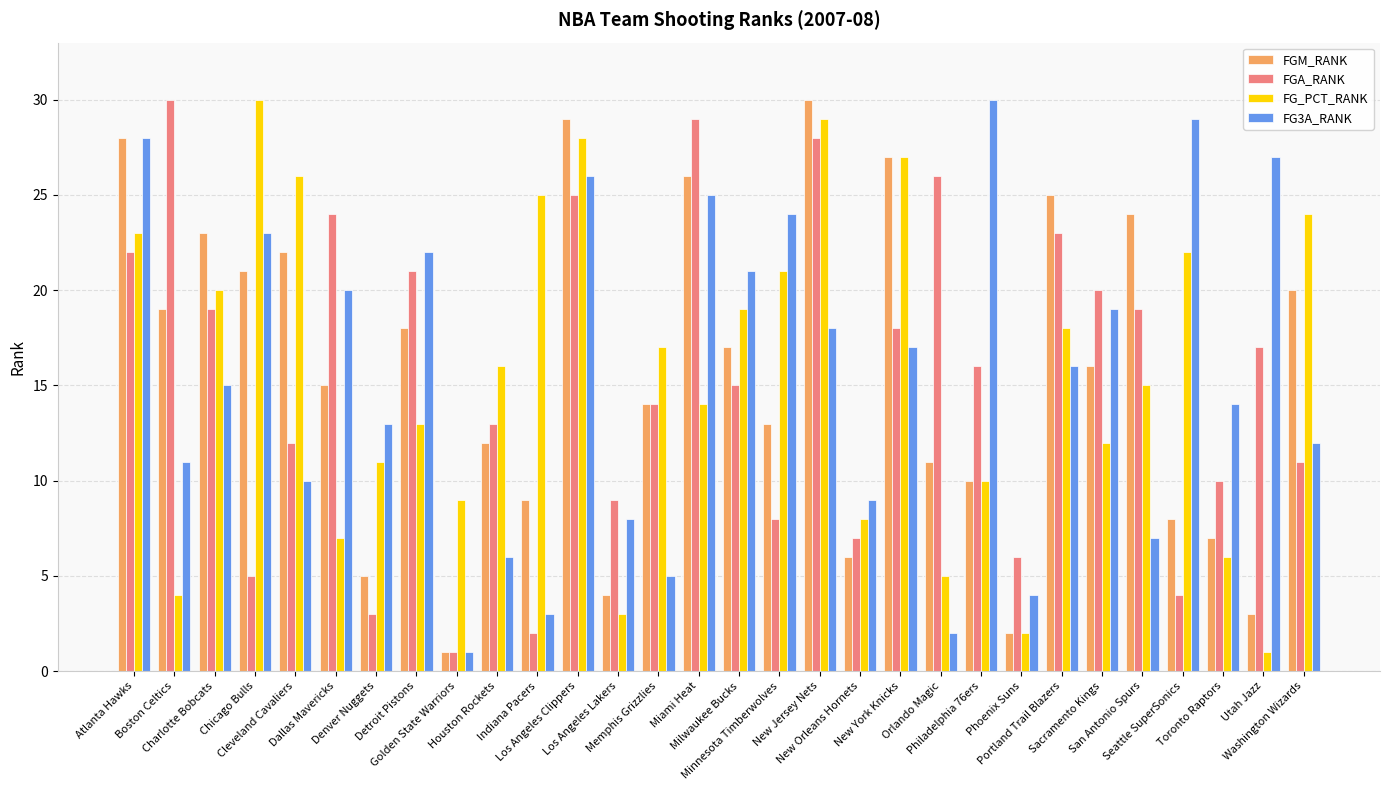

The value of FGA_RANK at Los Angeles Clippers is 14. True or false?

False